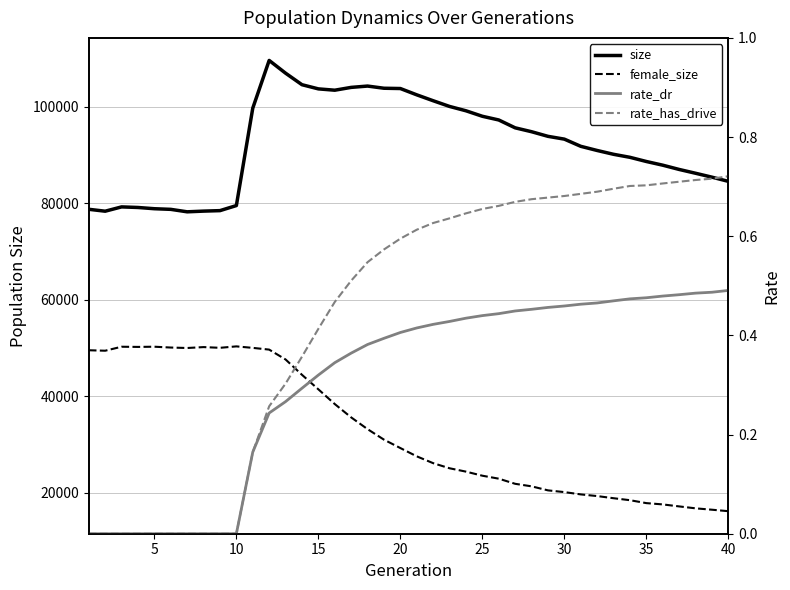

Is this an area chart (filled region under the line)?

No